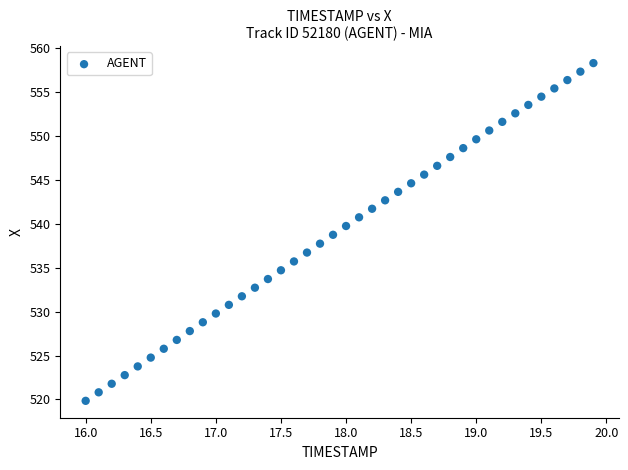

What is the range of X values (max minus min)?

3.9